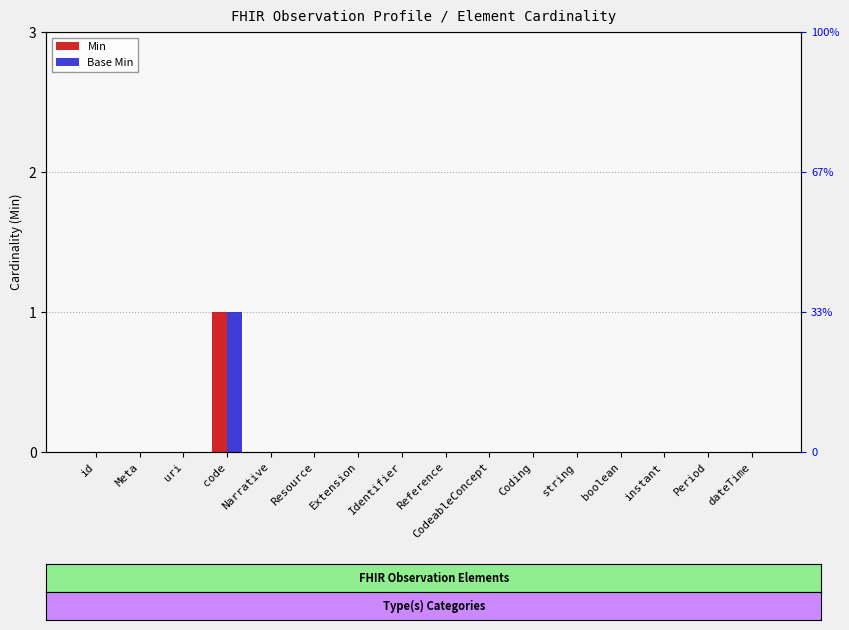

At which label is Min closest to 0?

id